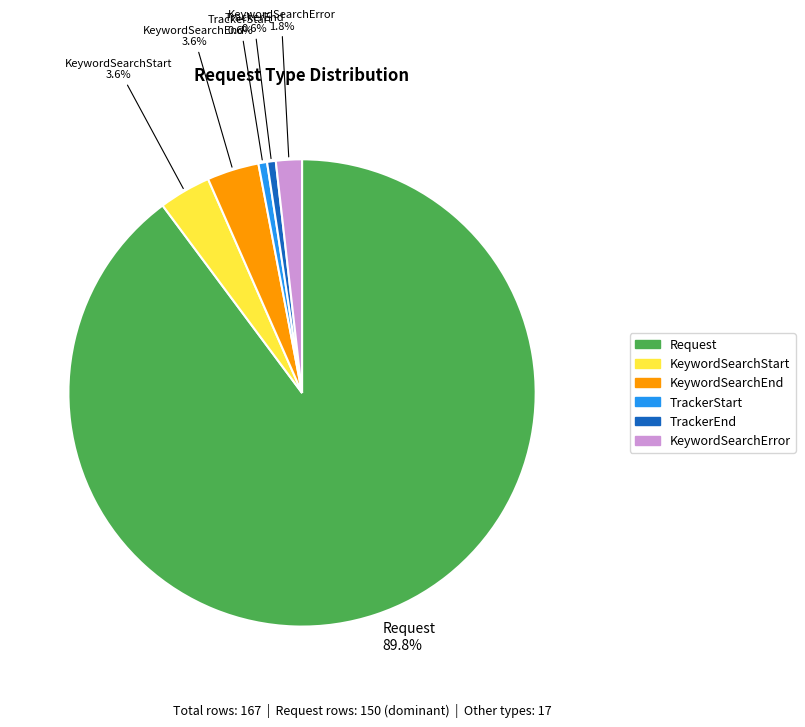

Is there a majority slice in this chart?

Yes